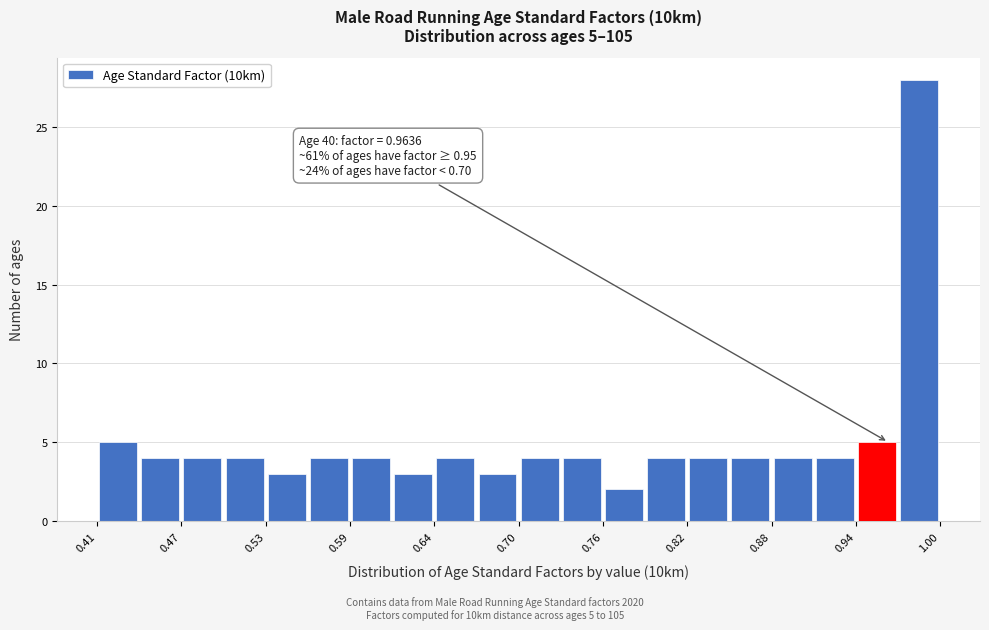

Read against the x-axis, roughly where is the centre of the tallest bar?

0.99